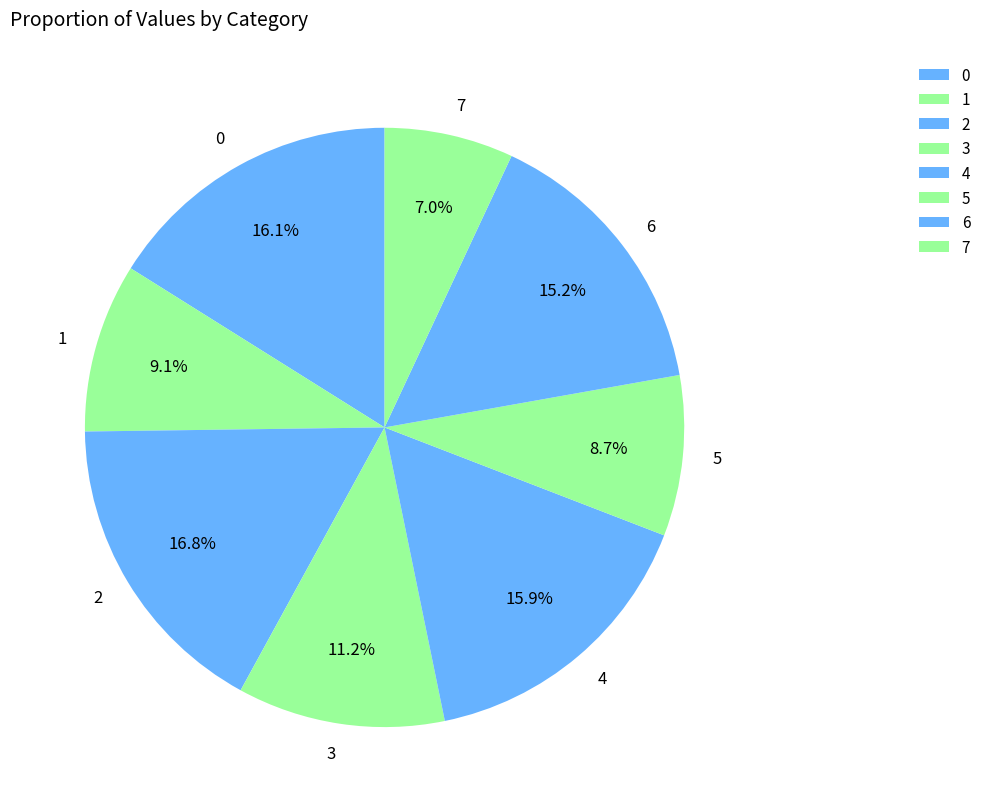

What percentage is NOT represented by 3?

88.8%